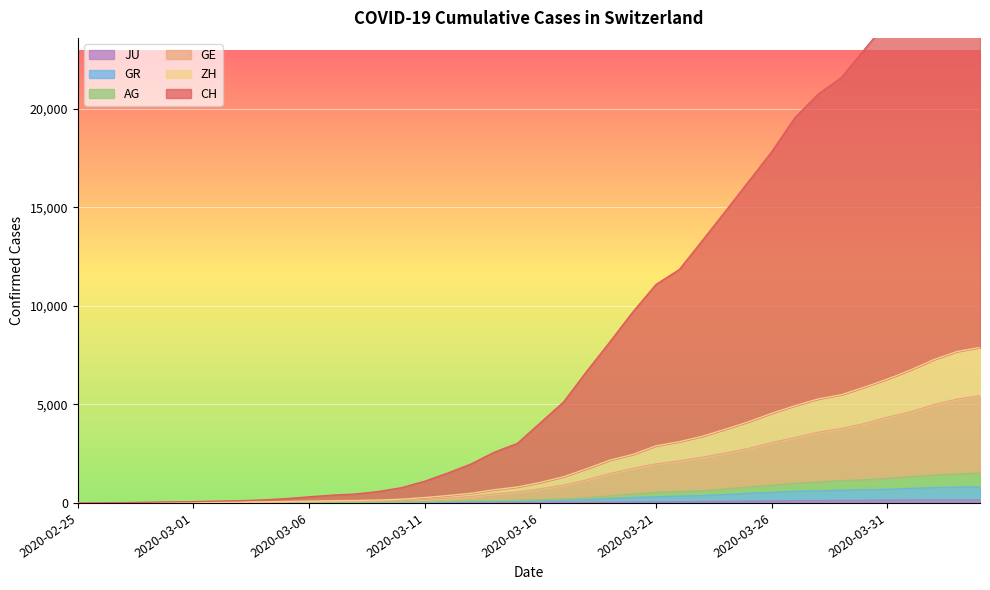

How many values in the JU series are below 25?

20